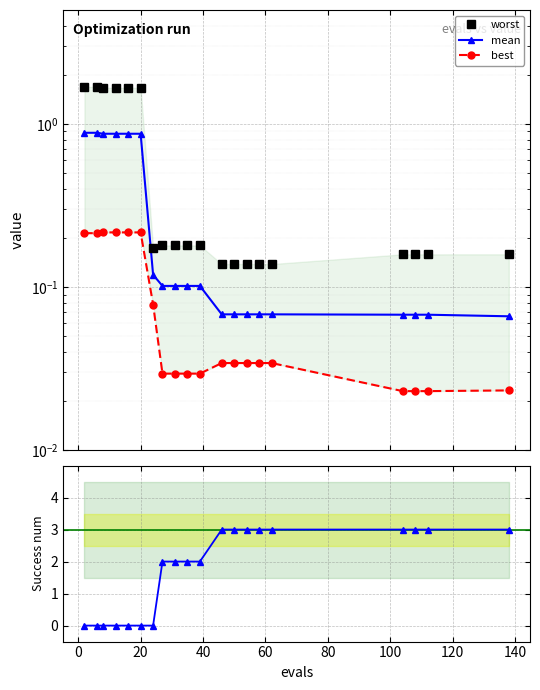

Does the chart display data point markers on the line(s)?

Yes